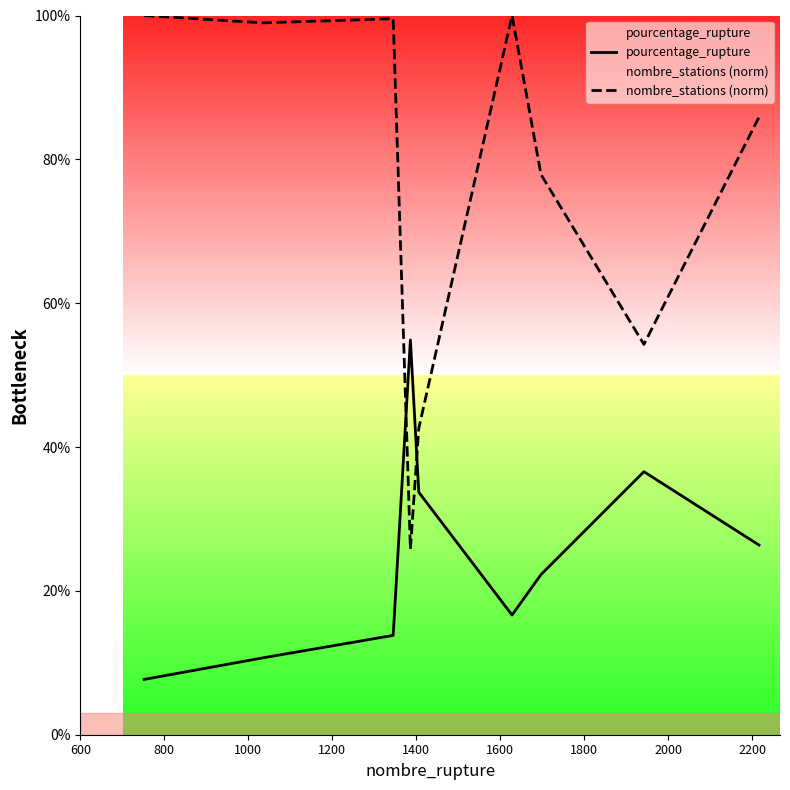

Which series has the largest range (max minus min)?

nombre_stations (norm)